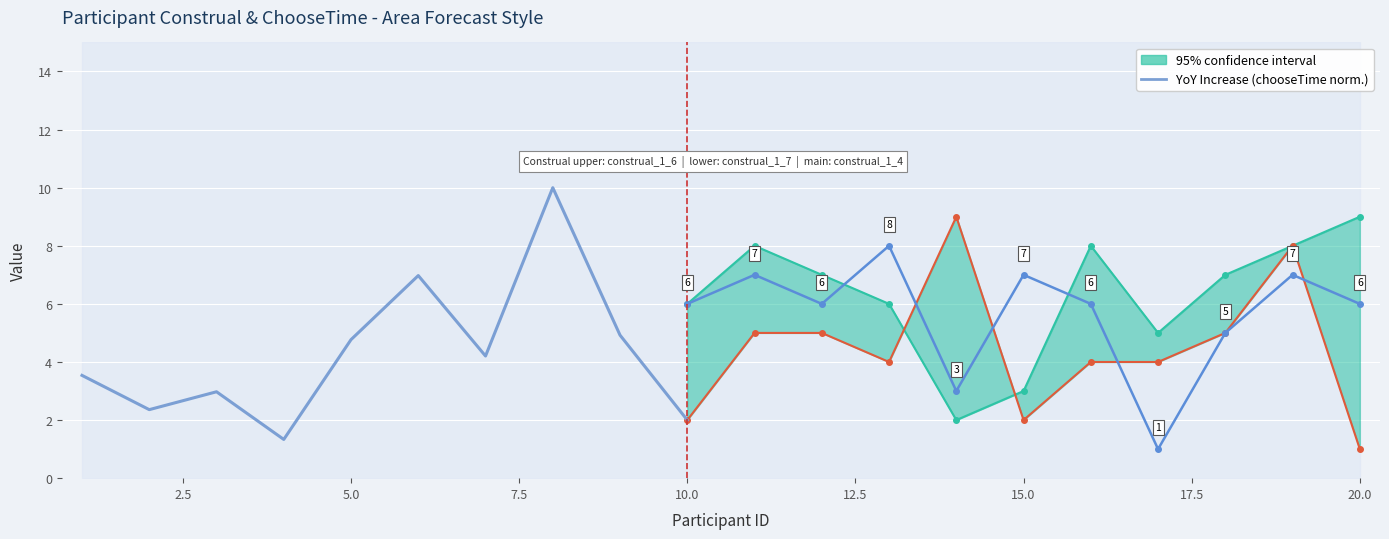

What is the maximum value shown in the chart?

10.0